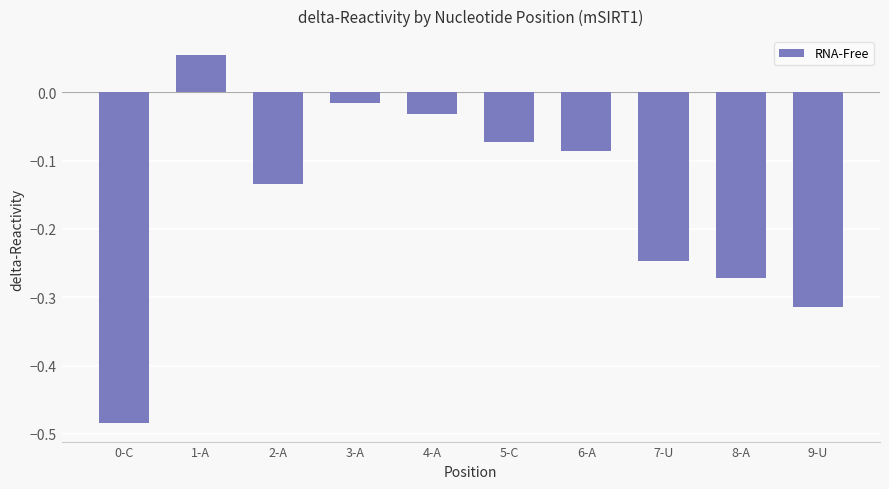

At which label does the data first exceed 0?

1-A